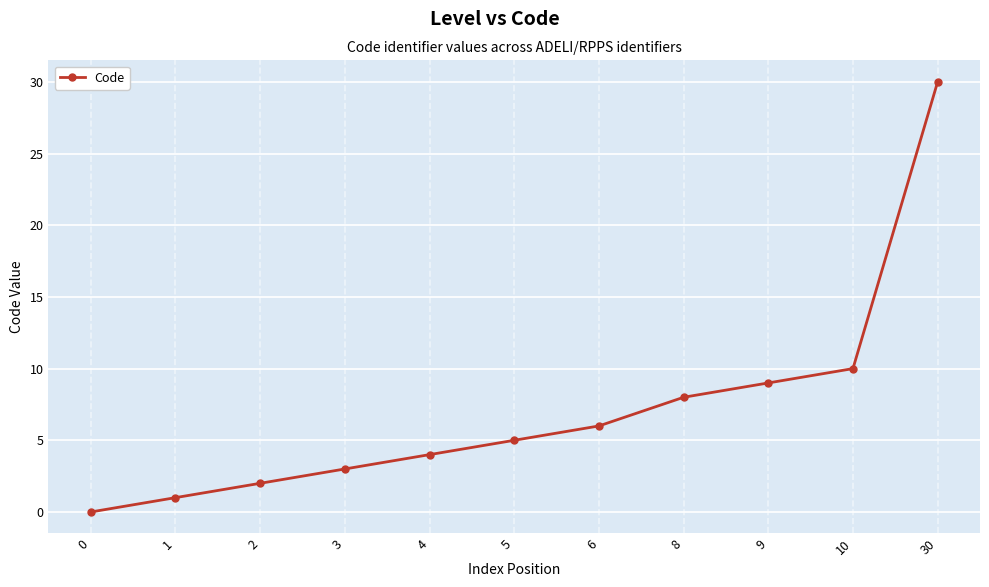

What is the maximum value shown in the chart?

30